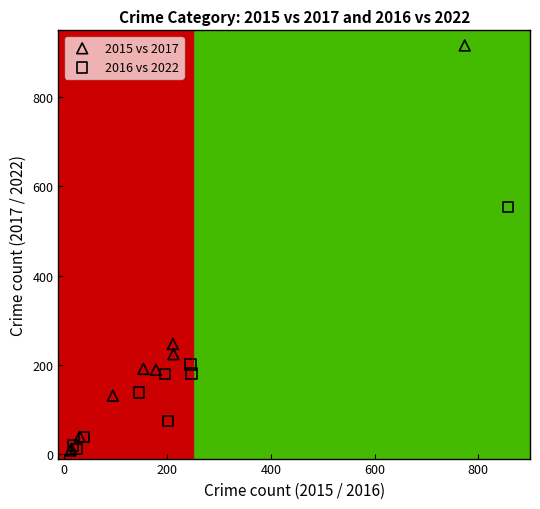

Which series has the widest spread of Y values?

2015 vs 2017